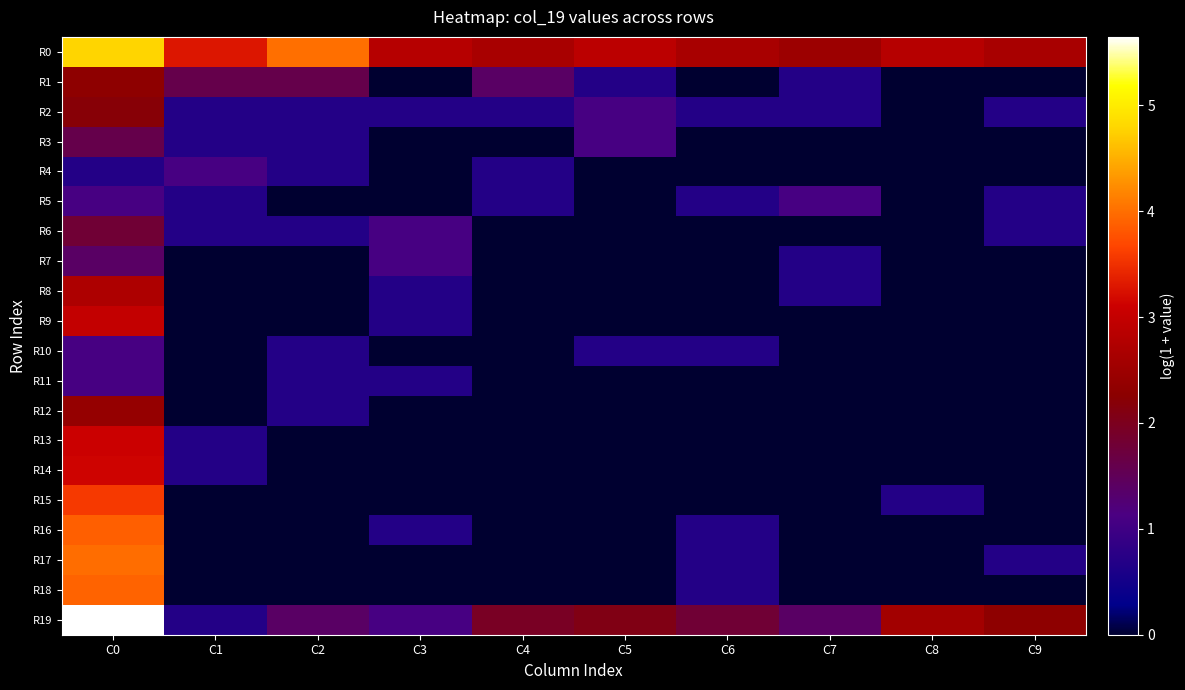

At which category is the sum across all series the highest?

C0